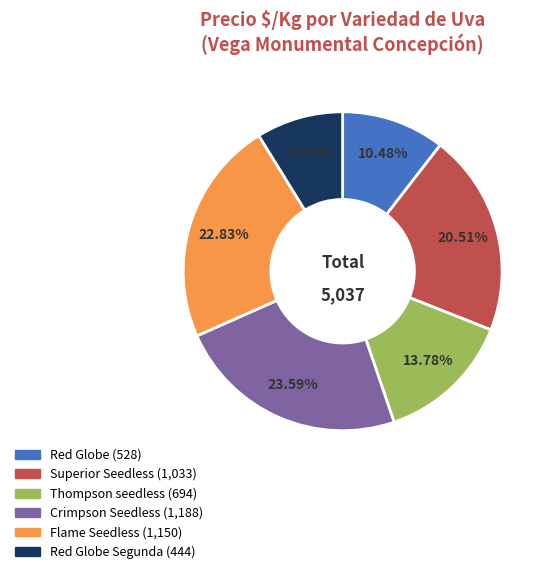

Is there a majority slice in this chart?

No